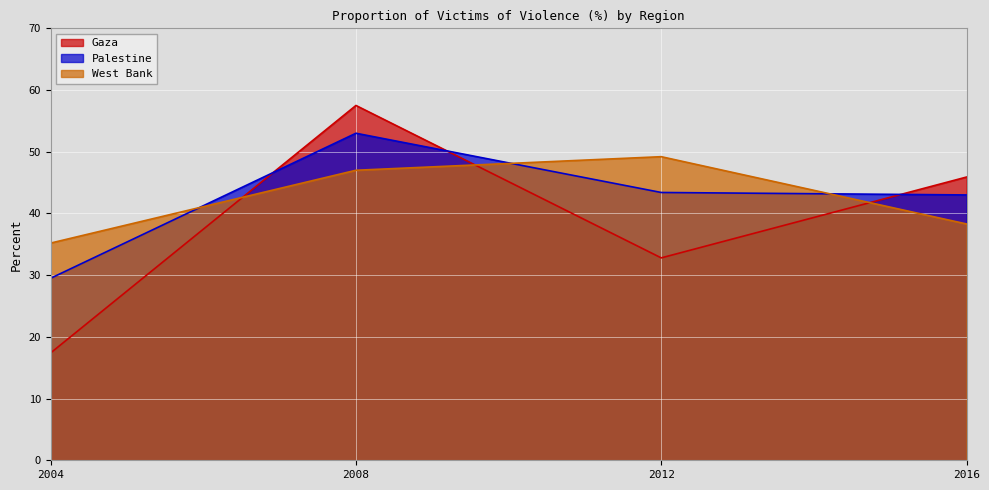

Which has a higher value, 2004 or 2016?

2016